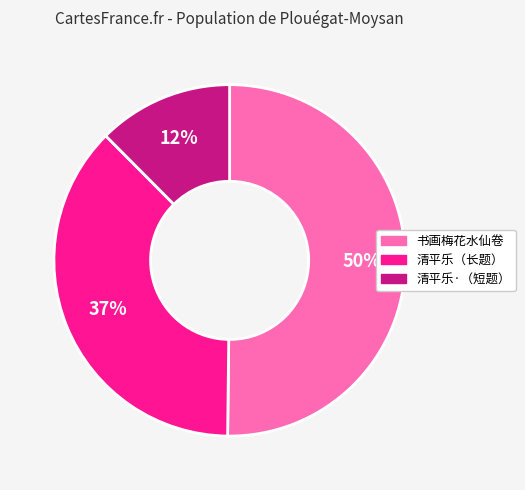

Between 清平乐（长题） and 清平乐·（短题）, which is larger?

清平乐（长题）